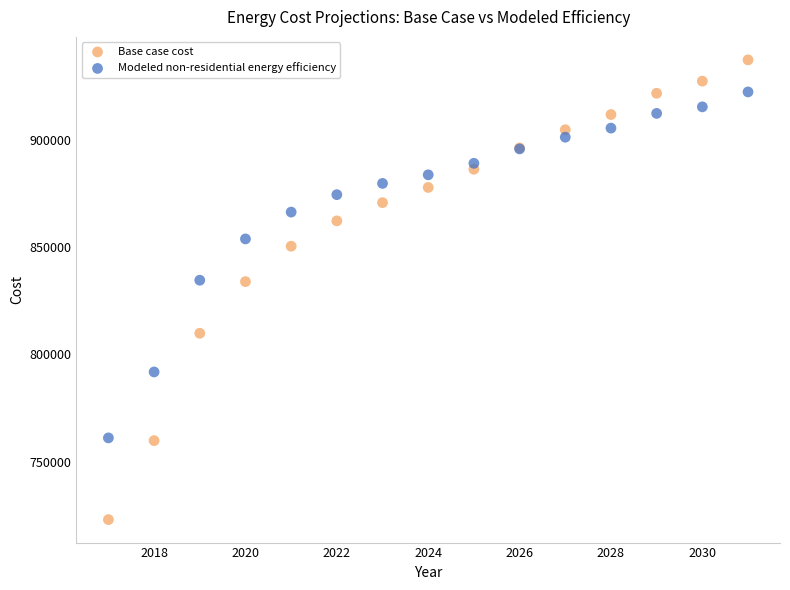

Which series contains the lowest Y value?

Base case cost